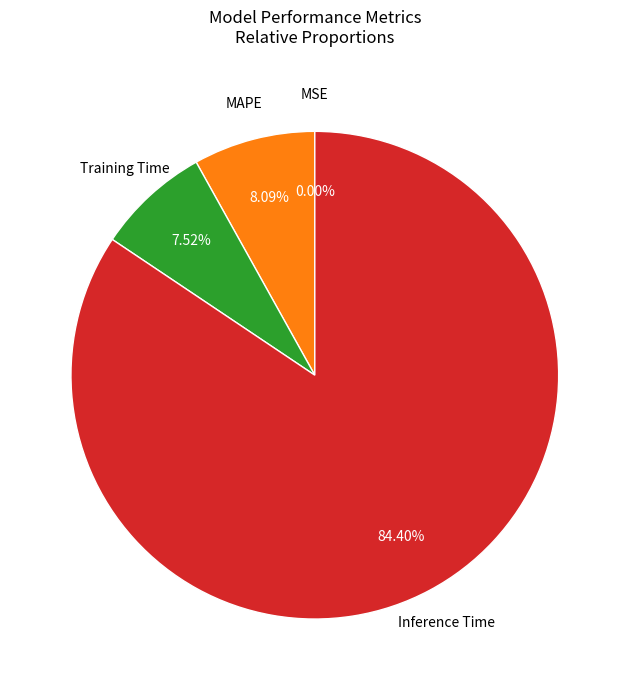

To the nearest percent, what is the difference between the Inference Time and MAPE slice percentages?

76%